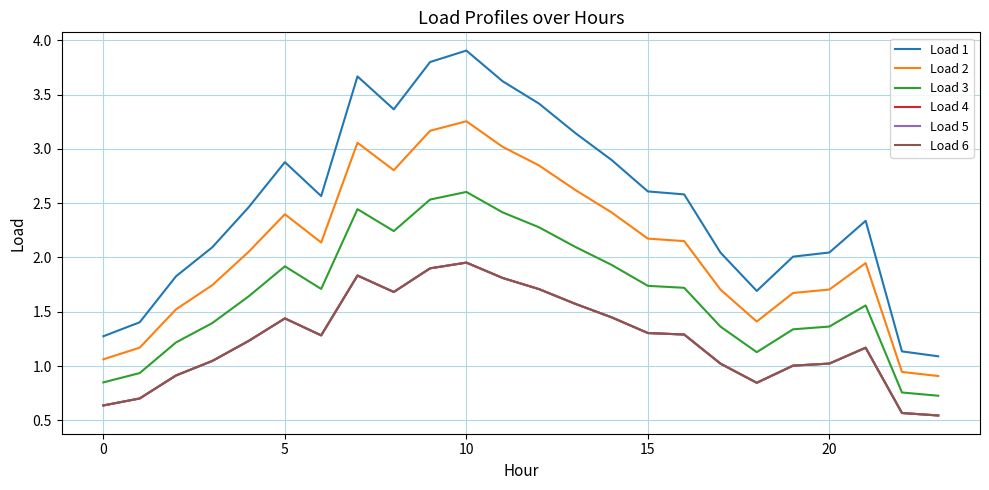

Which series has the largest total across all categories?

Load 1